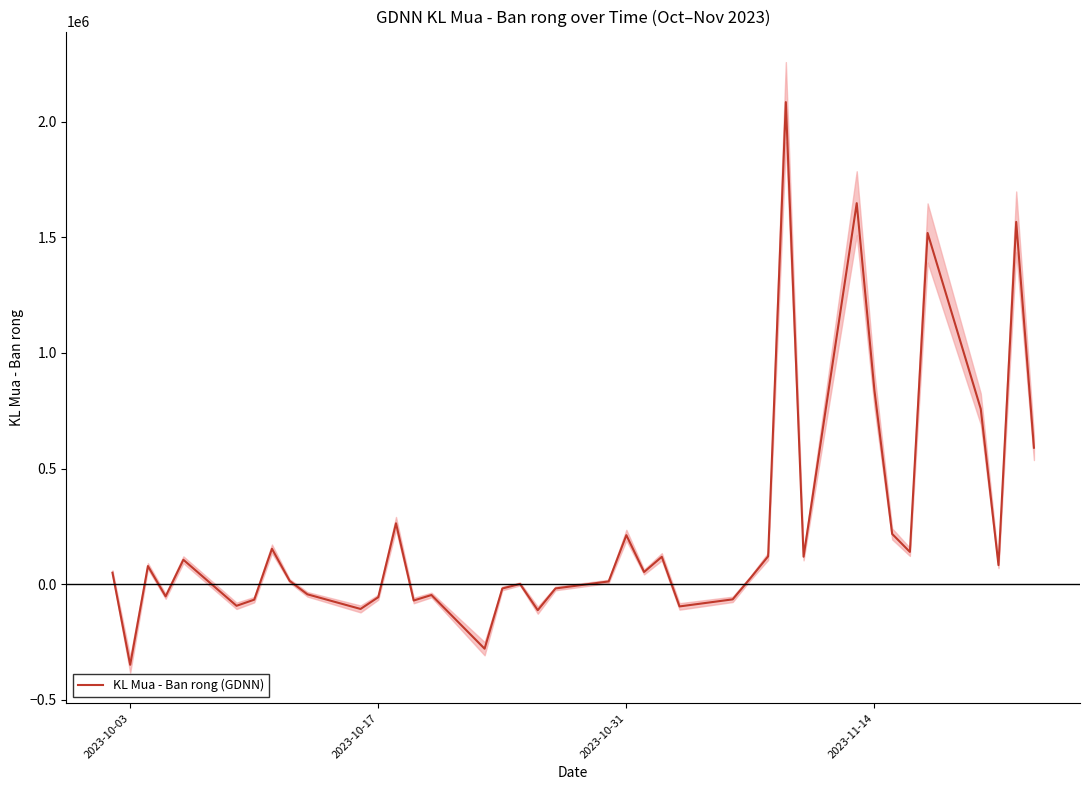

What is the value of the 24th point from the left?

118200